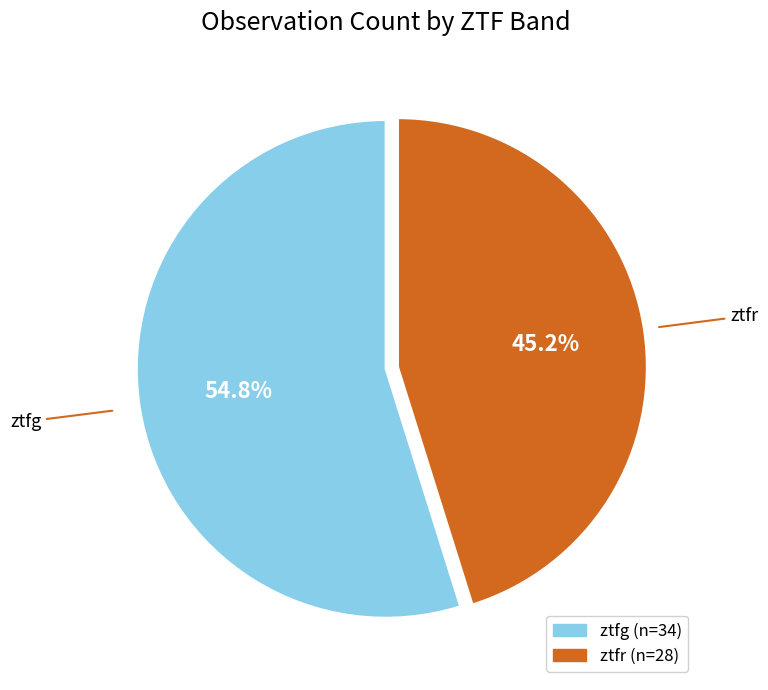

What is the majority slice?

ztfg